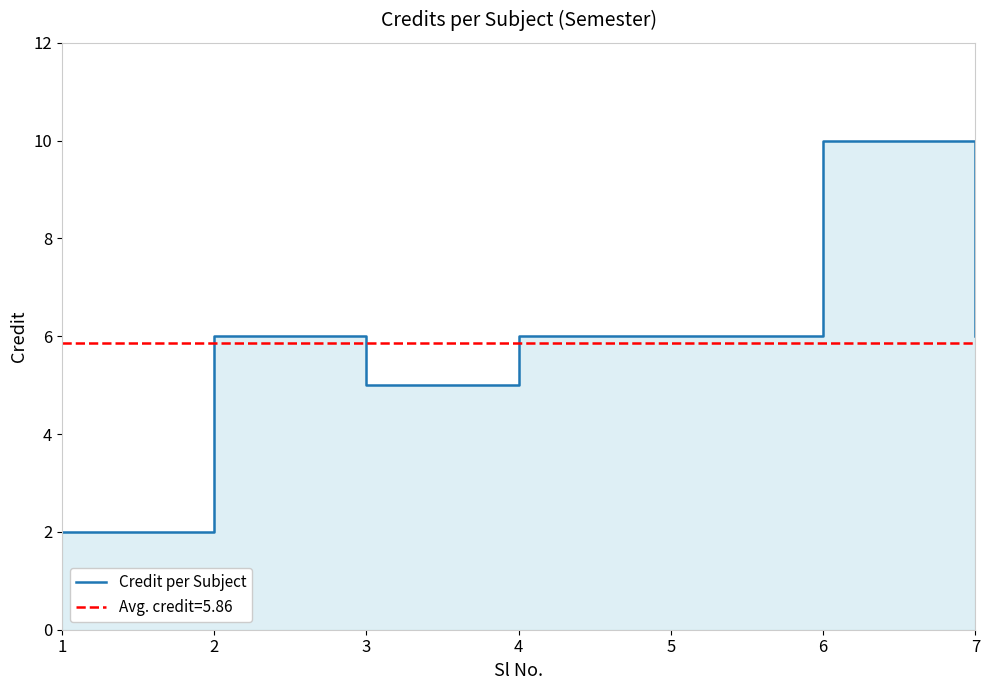

What is the smallest value displayed?

2